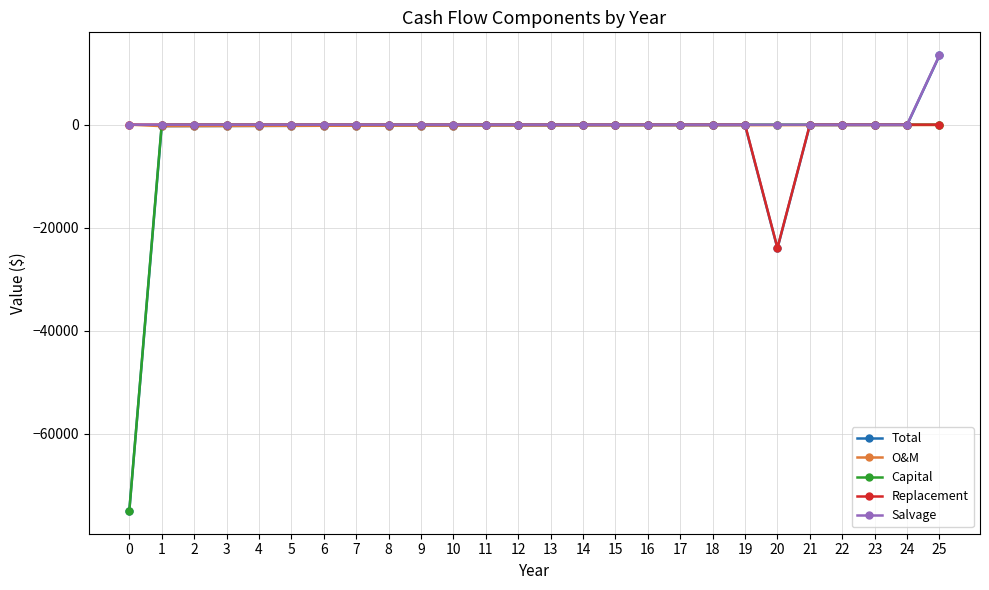

At which category is the sum across all series the highest?

25